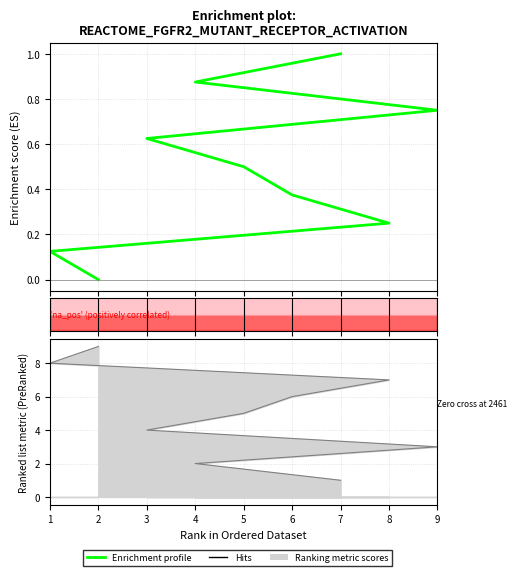

Is it true that the value at 8 is 0.1?

False